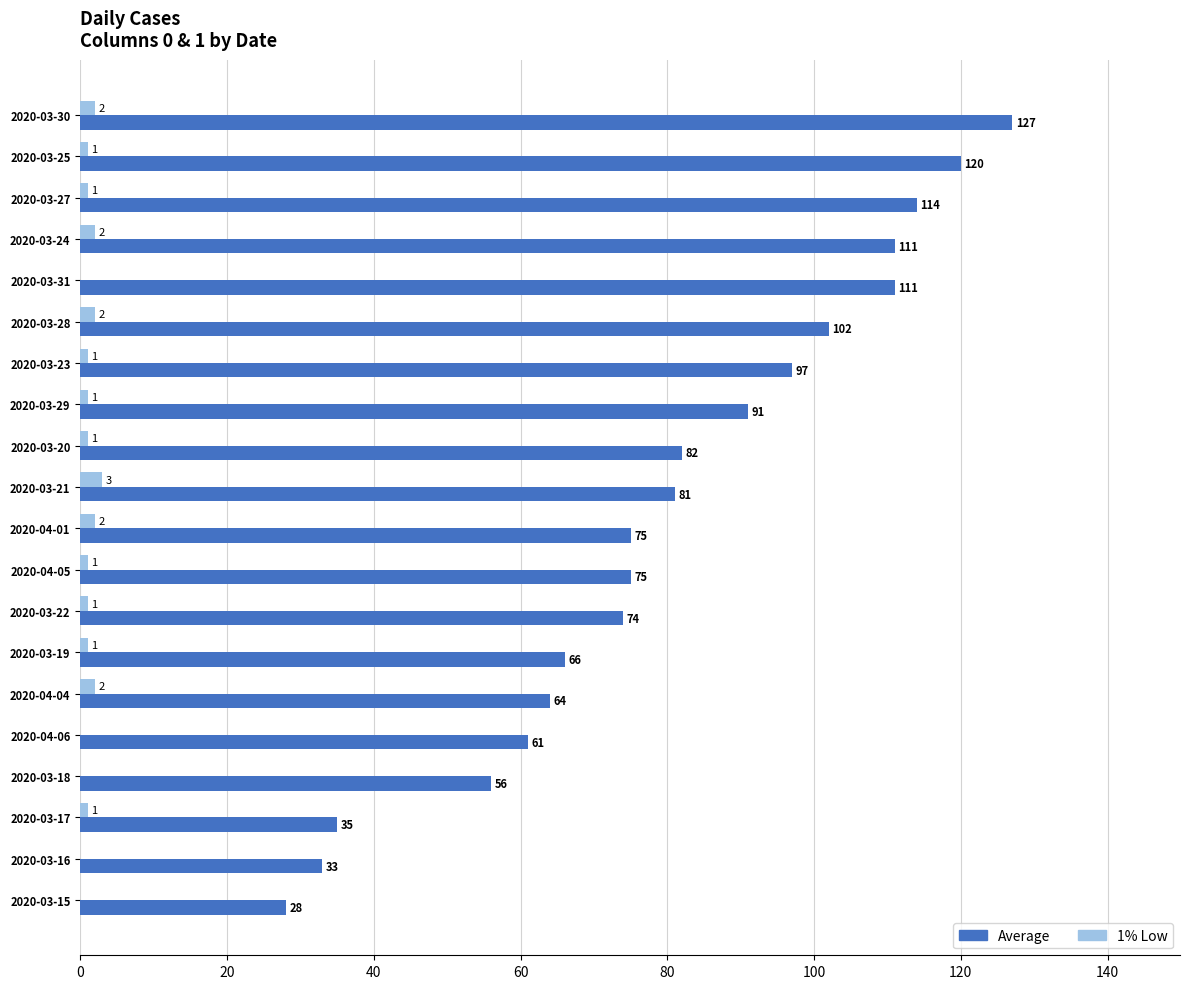

What is the sum of all Average values?

1603